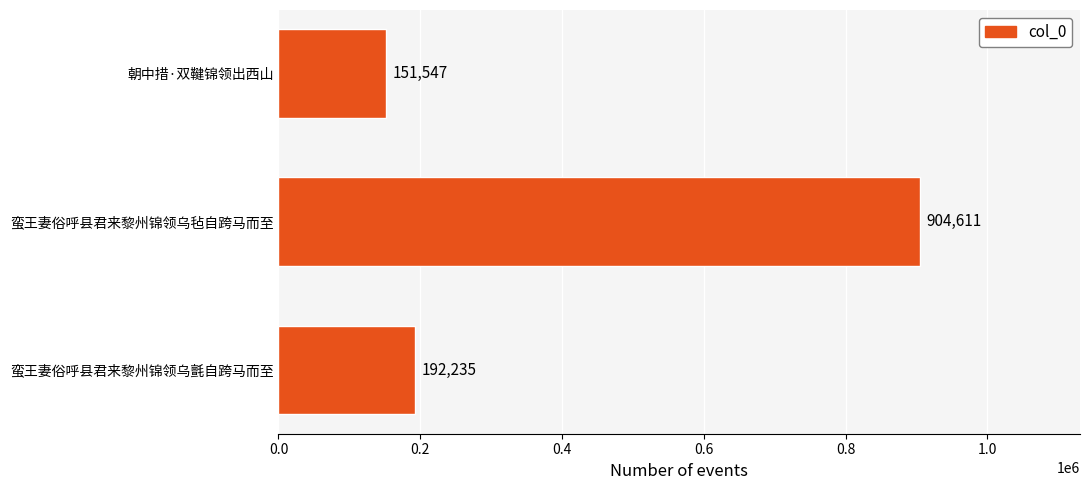

Reading bottom to top, transcribe all the data shown in this chart.

192235	904611	151547